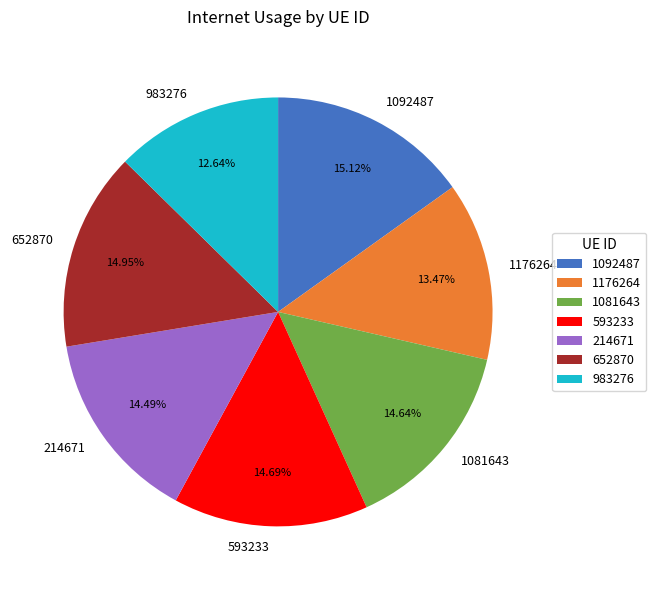

How many segments does this pie chart have?

7